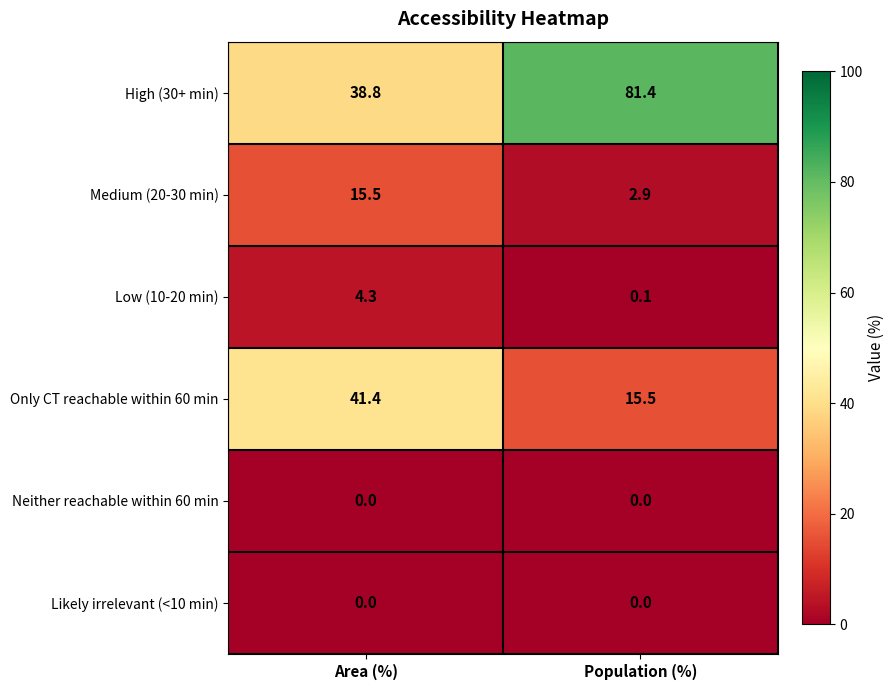

What is the sum of the High (30+ min) values at Area (%) and Population (%)?

120.2